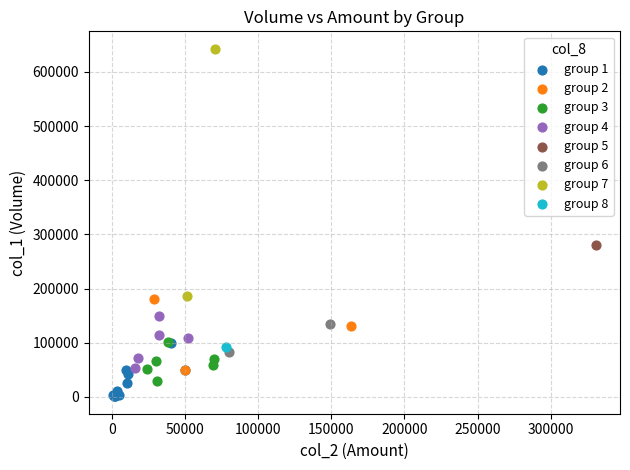

What are all the series names shown in the legend?

group 1, group 2, group 3, group 4, group 5, group 6, group 7, group 8